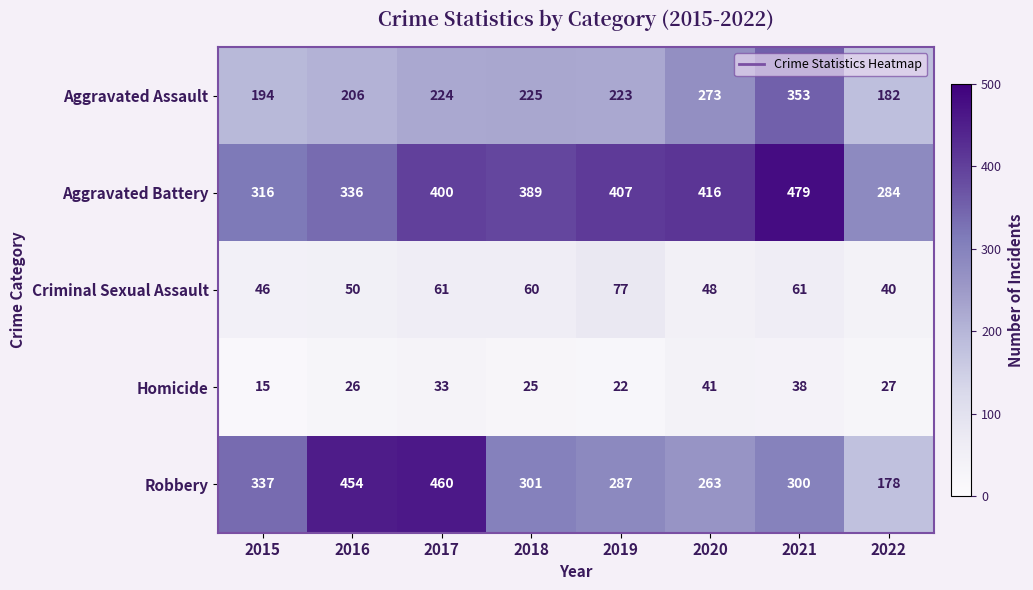

What is the lowest value of the Aggravated Battery series?

284